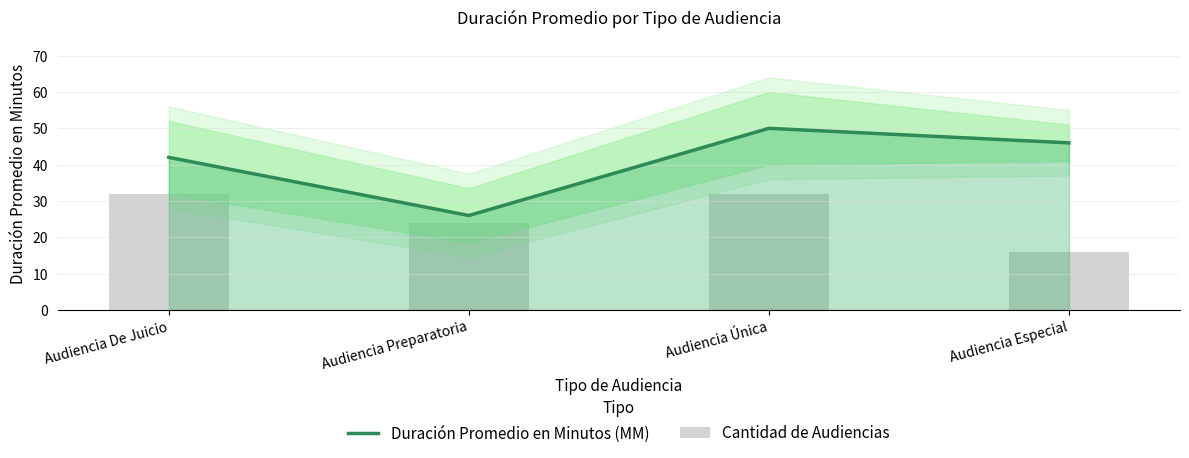

What is the spread (max minus min) of values at Audiencia De Juicio?

10